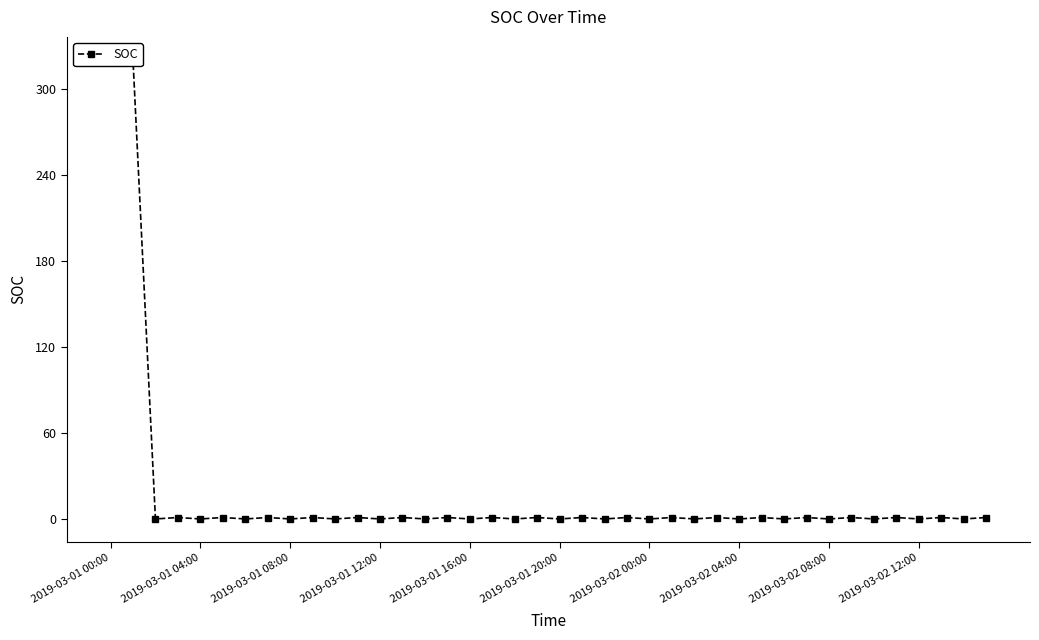

How many values are above zero?

21